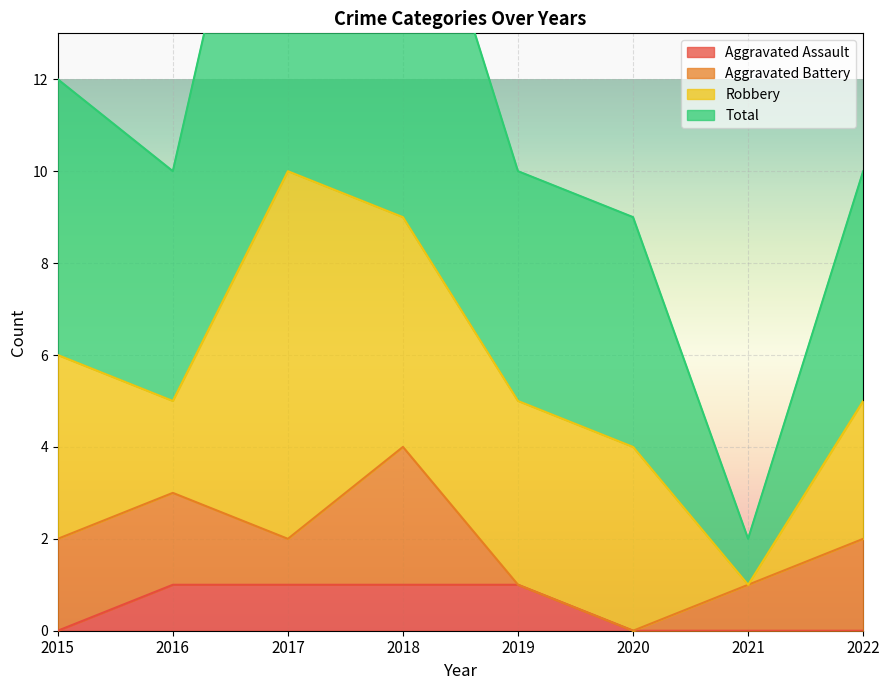

Is it true that Aggravated Assault equals 2 at 2019?

False